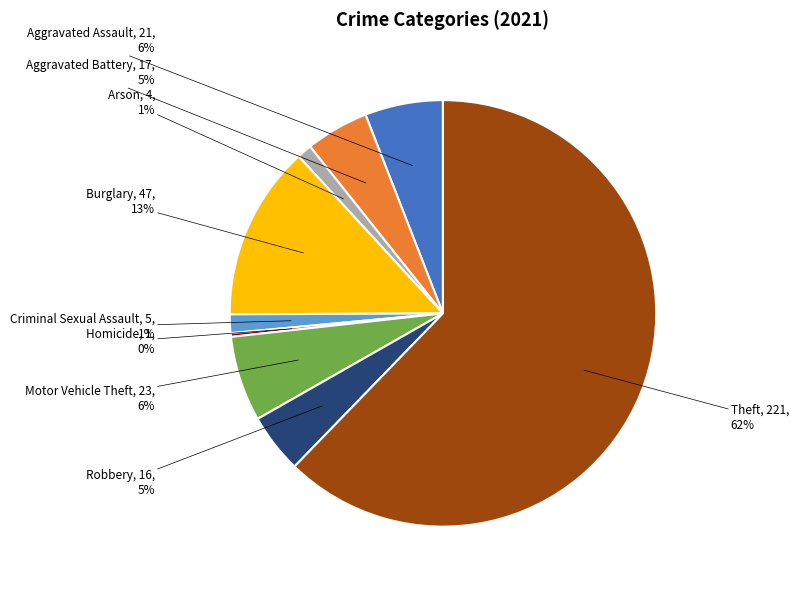

To the nearest percent, what is the average slice percentage?

11%